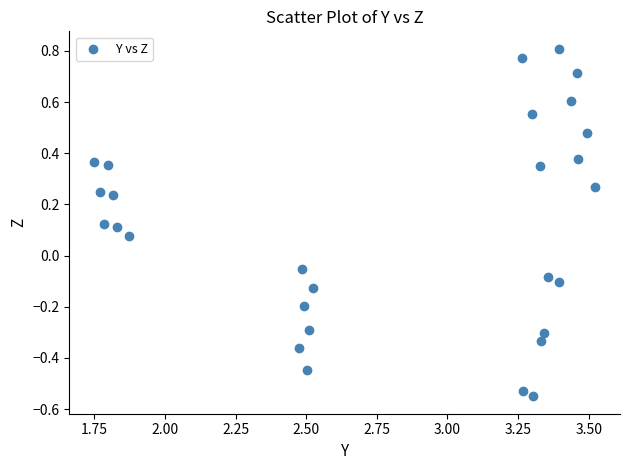

What is the range of Y values (max minus min)?

1.4